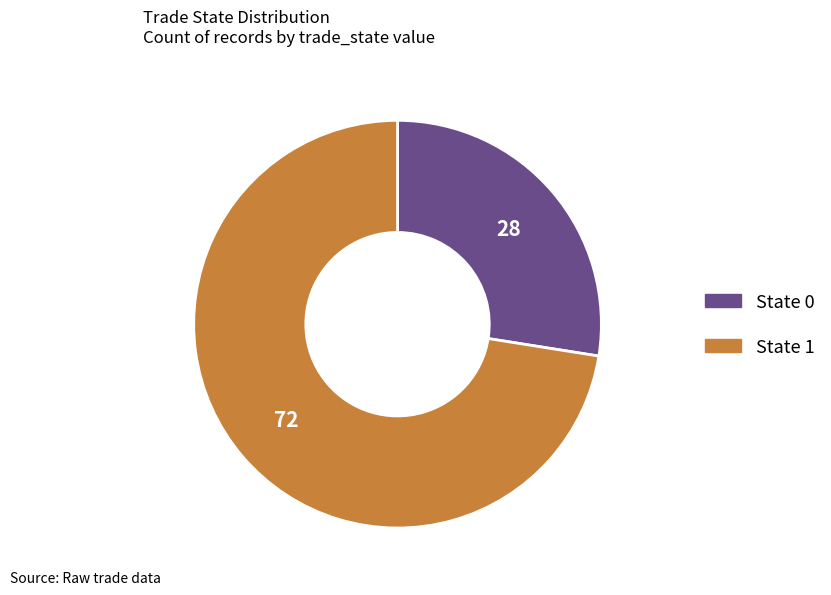

Which category has the biggest portion of the pie?

State 1